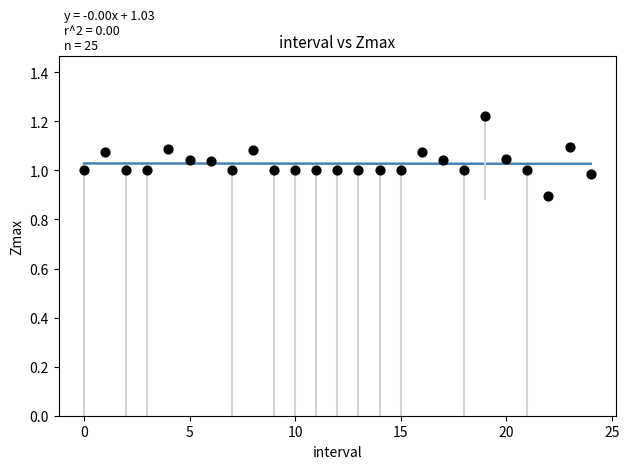

What is the range of Y values (max minus min)?

0.3